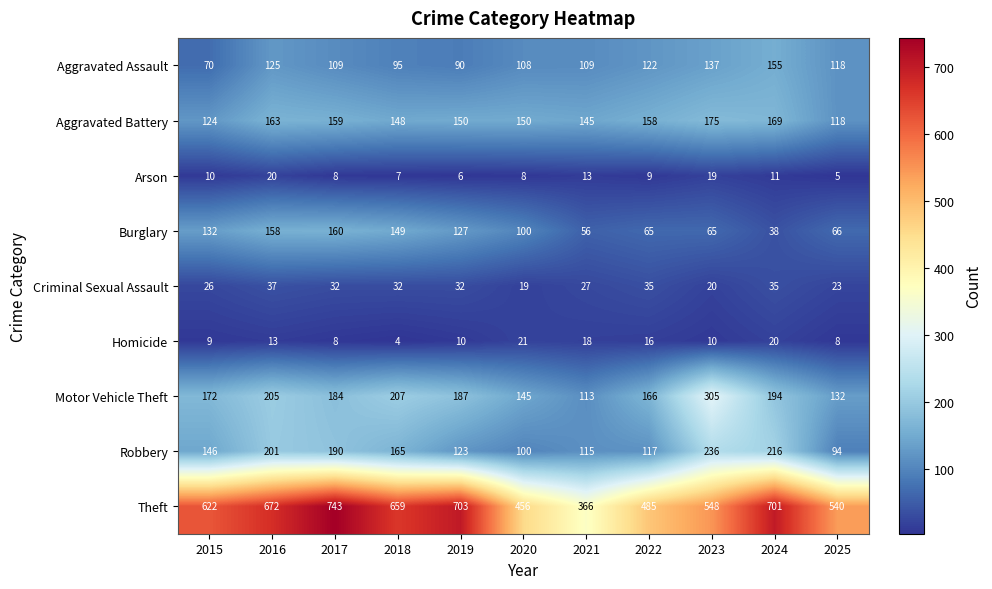

At which category does the chart reach its peak across all series?

2017